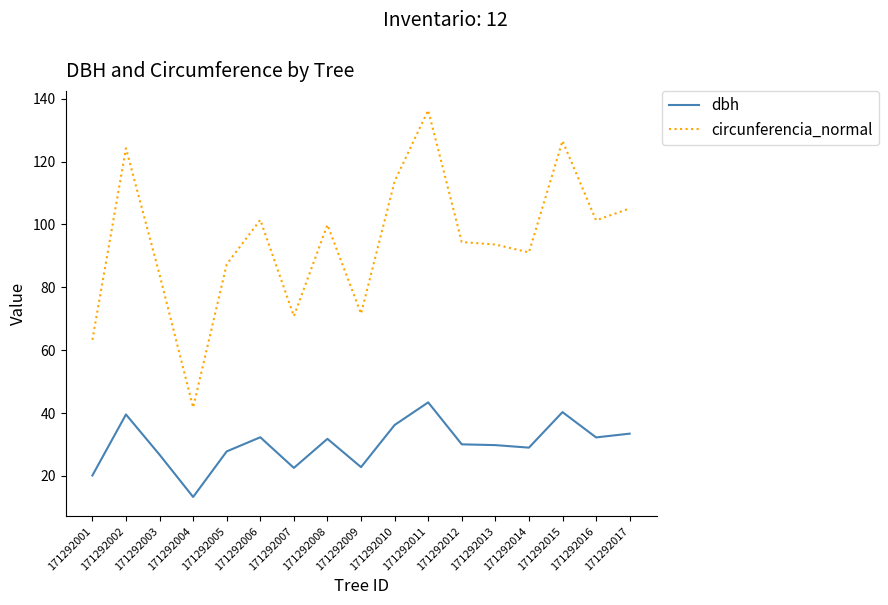

Is it true that dbh equals 56.9 at 171292011?

False